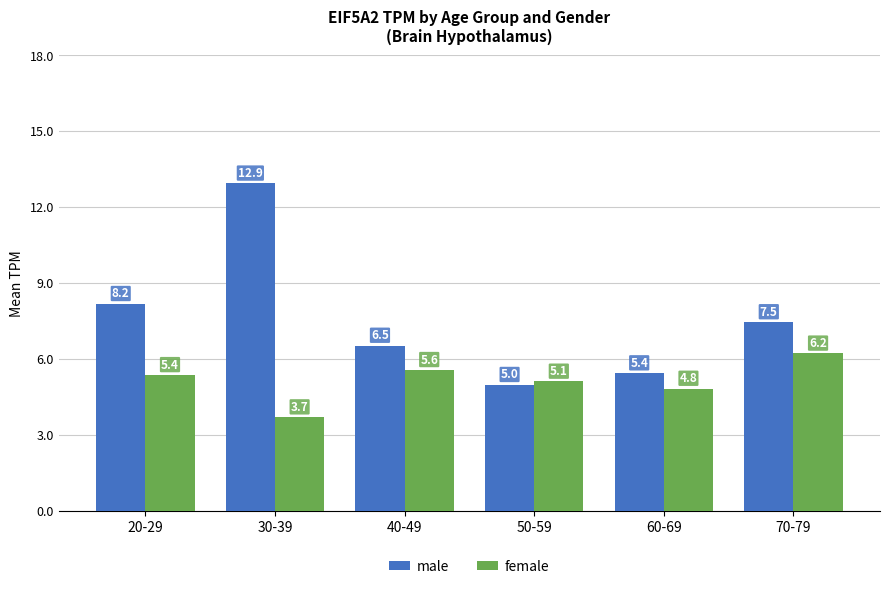

What position from the left is 50-59?

4